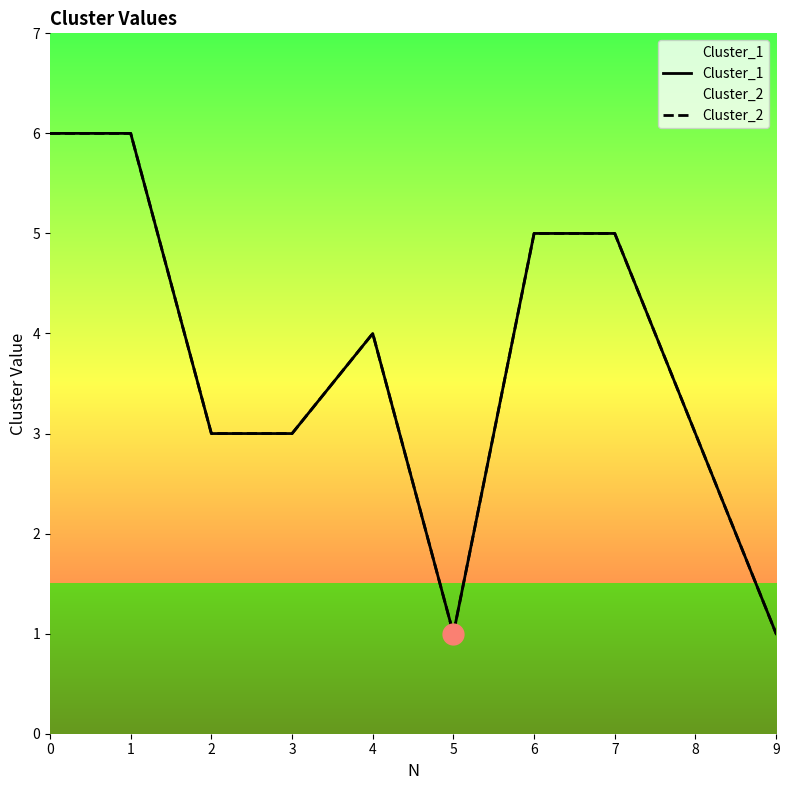

List the series in order of their peak value, lowest first.

Cluster_1, Cluster_2